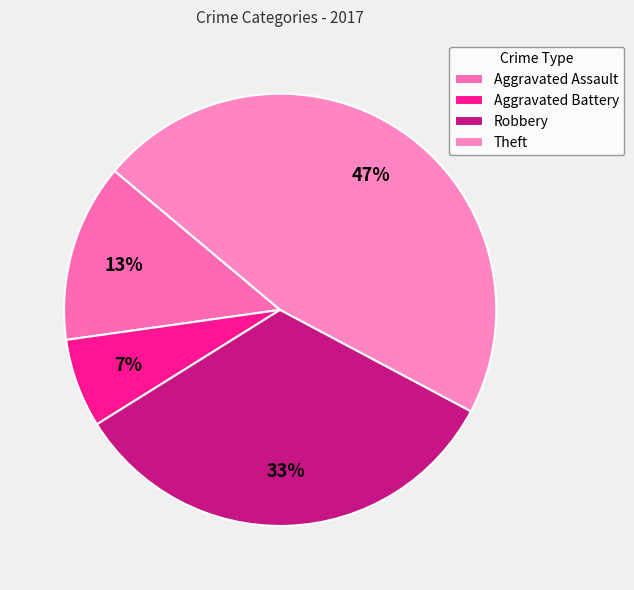

Count the number of slices in the pie.

4